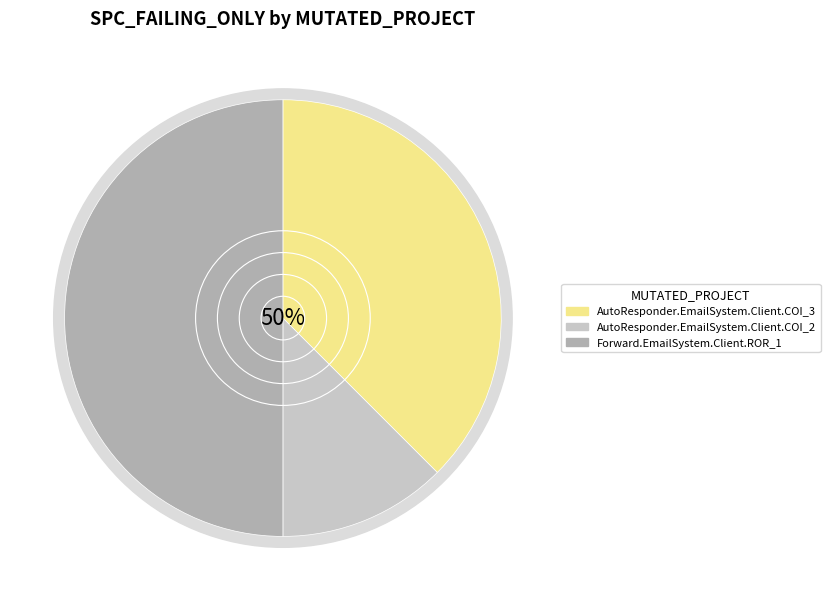

How many slices are in this pie chart?

3